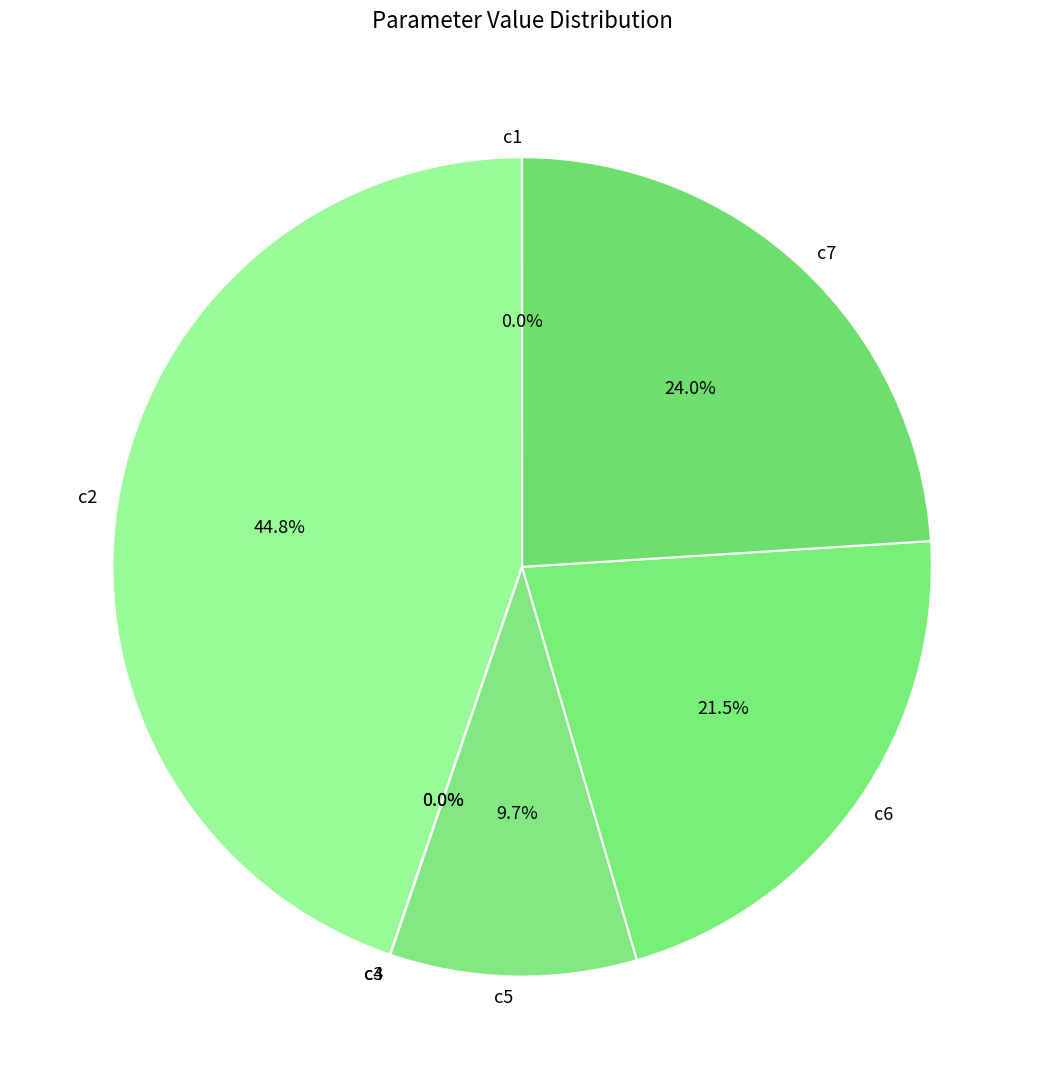

To the nearest percent, what is the difference between the largest and smallest slice percentages?

45%